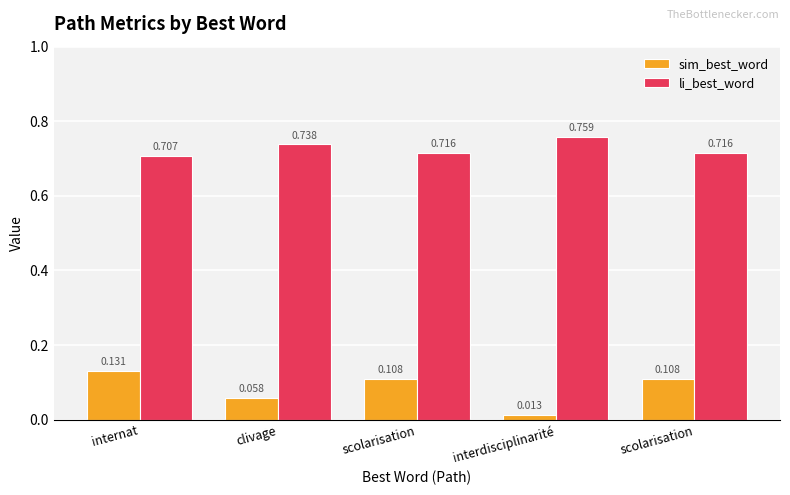

What are all the series names shown in the legend?

sim_best_word, li_best_word